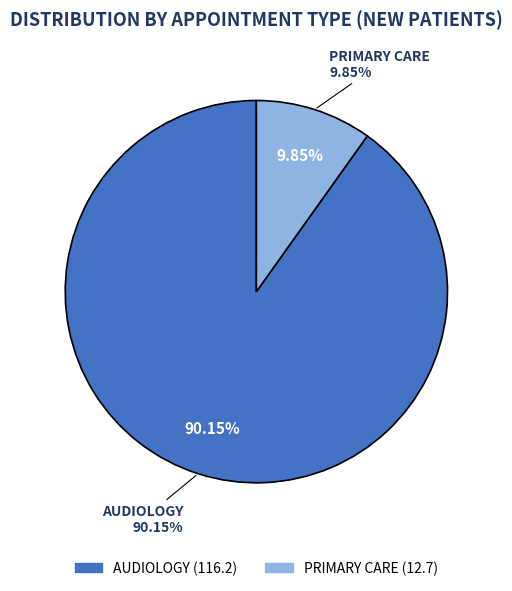

True or false: PRIMARY CARE accounts for 10% of the total.

True